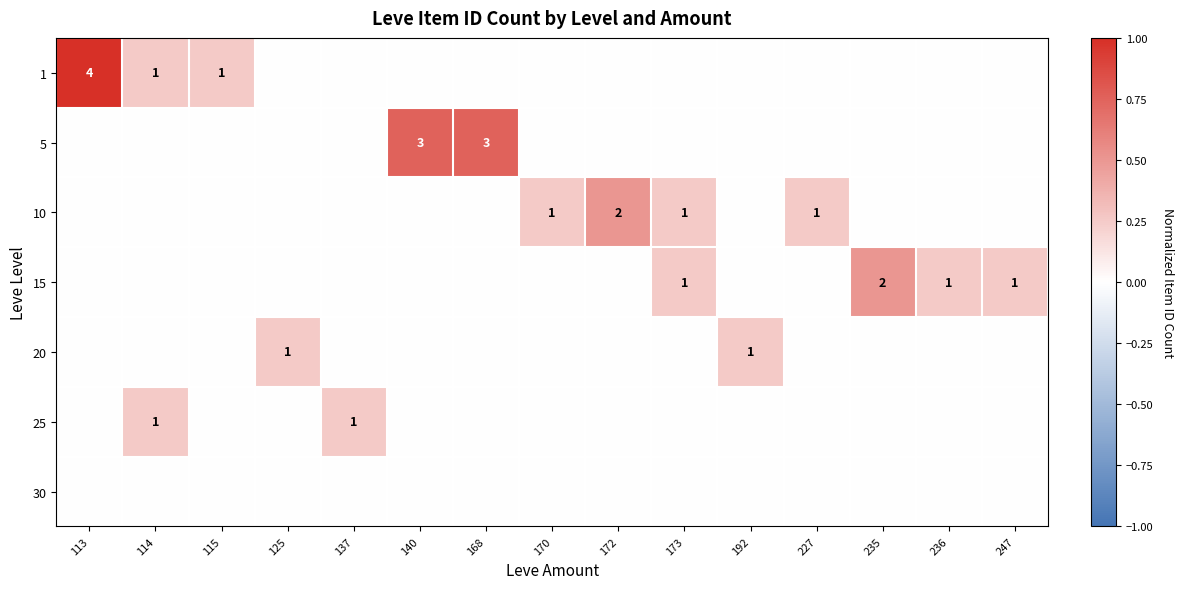

Reading left to right, what are all the values shown in this chart?

row_0: 113=1.0	114=0.2	115=0.2	125=0.0	137=0.0	140=0.0	168=0.0	170=0.0	172=0.0	173=0.0	192=0.0	227=0.0	235=0.0	236=0.0	247=0.0
row_1: 113=0.0	114=0.0	115=0.0	125=0.0	137=0.0	140=0.8	168=0.8	170=0.0	172=0.0	173=0.0	192=0.0	227=0.0	235=0.0	236=0.0	247=0.0
row_2: 113=0.0	114=0.0	115=0.0	125=0.0	137=0.0	140=0.0	168=0.0	170=0.2	172=0.5	173=0.2	192=0.0	227=0.2	235=0.0	236=0.0	247=0.0
row_3: 113=0.0	114=0.0	115=0.0	125=0.0	137=0.0	140=0.0	168=0.0	170=0.0	172=0.0	173=0.2	192=0.0	227=0.0	235=0.5	236=0.2	247=0.2
row_4: 113=0.0	114=0.0	115=0.0	125=0.2	137=0.0	140=0.0	168=0.0	170=0.0	172=0.0	173=0.0	192=0.2	227=0.0	235=0.0	236=0.0	247=0.0
row_5: 113=0.0	114=0.2	115=0.0	125=0.0	137=0.2	140=0.0	168=0.0	170=0.0	172=0.0	173=0.0	192=0.0	227=0.0	235=0.0	236=0.0	247=0.0
row_6: 113=0.0	114=0.0	115=0.0	125=0.0	137=0.0	140=0.0	168=0.0	170=0.0	172=0.0	173=0.0	192=0.0	227=0.0	235=0.0	236=0.0	247=0.0